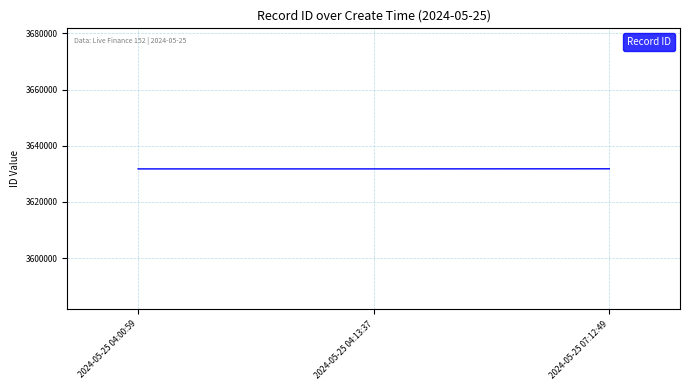

Is it true that the value at 2024-05-25 04:13:37 is 759237?

False